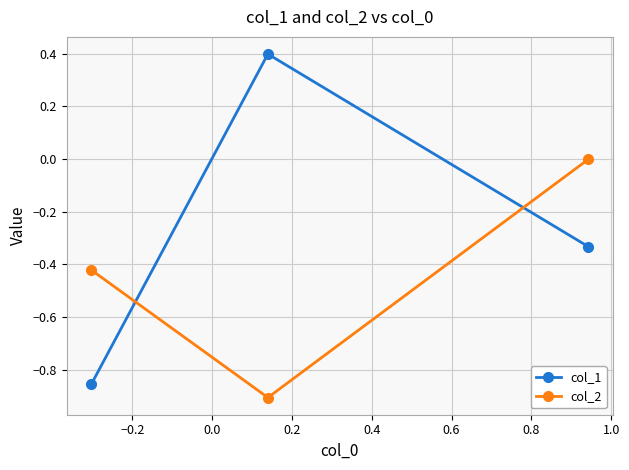

Which series has the widest spread of values?

col_1